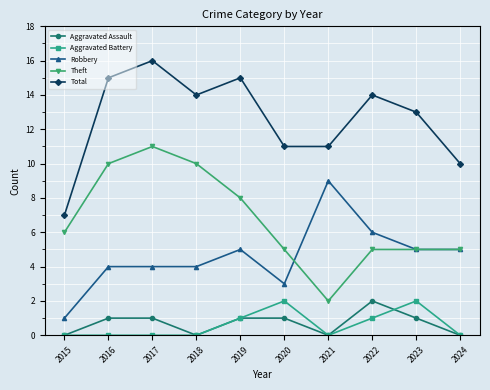

How many lines are shown in the chart?

5